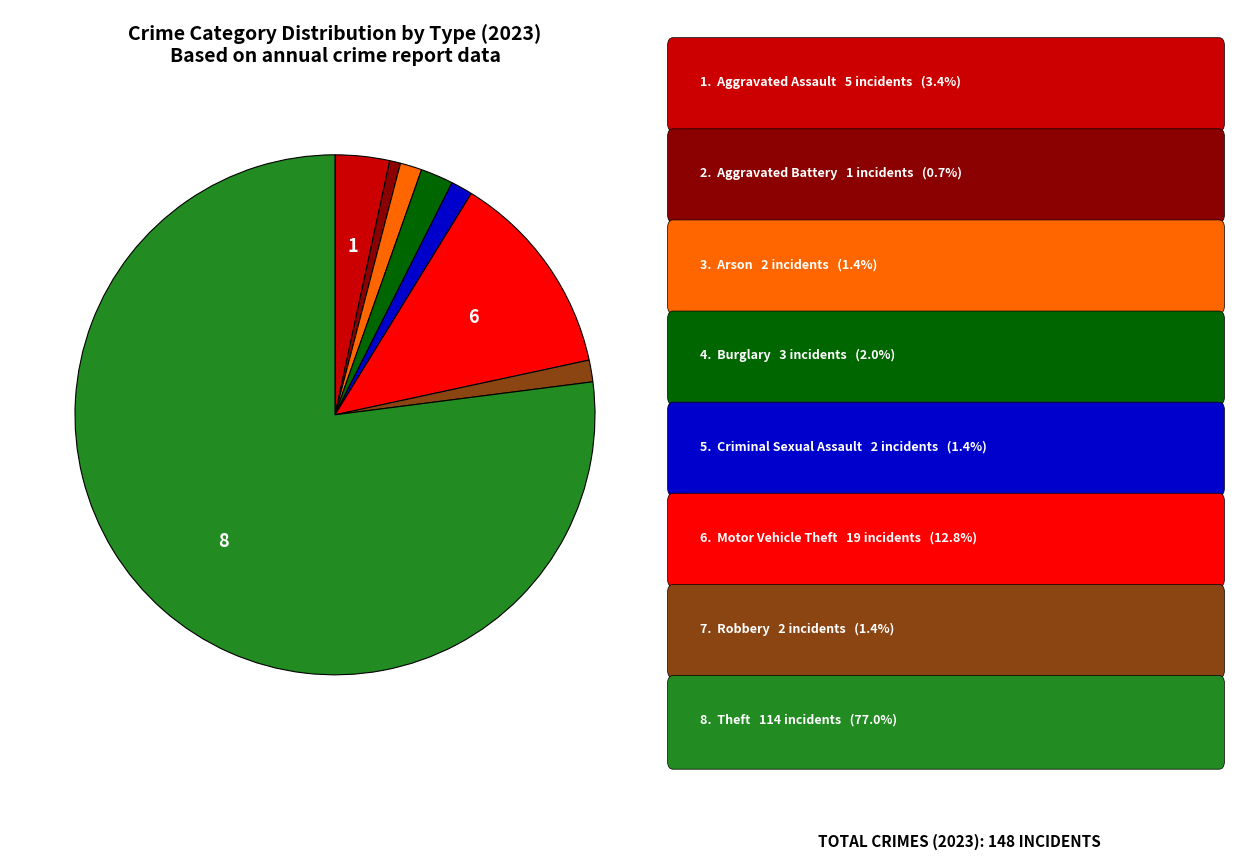

Is there any slice that represents more than half of the pie?

Yes